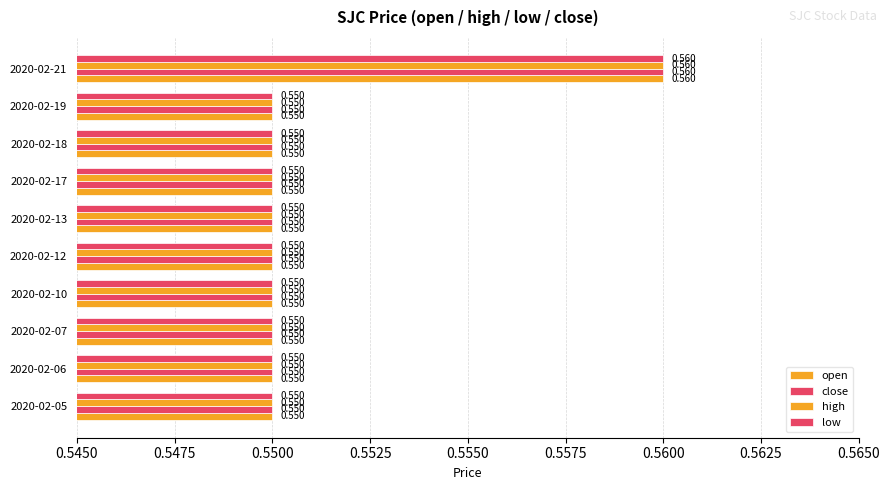

Reading left to right, extract all data points from this chart.

open: 0.6	0.6	0.6	0.6	0.6	0.6	0.6	0.6	0.6	0.6
close: 0.6	0.6	0.6	0.6	0.6	0.6	0.6	0.6	0.6	0.6
high: 0.6	0.6	0.6	0.6	0.6	0.6	0.6	0.6	0.6	0.6
low: 0.6	0.6	0.6	0.6	0.6	0.6	0.6	0.6	0.6	0.6